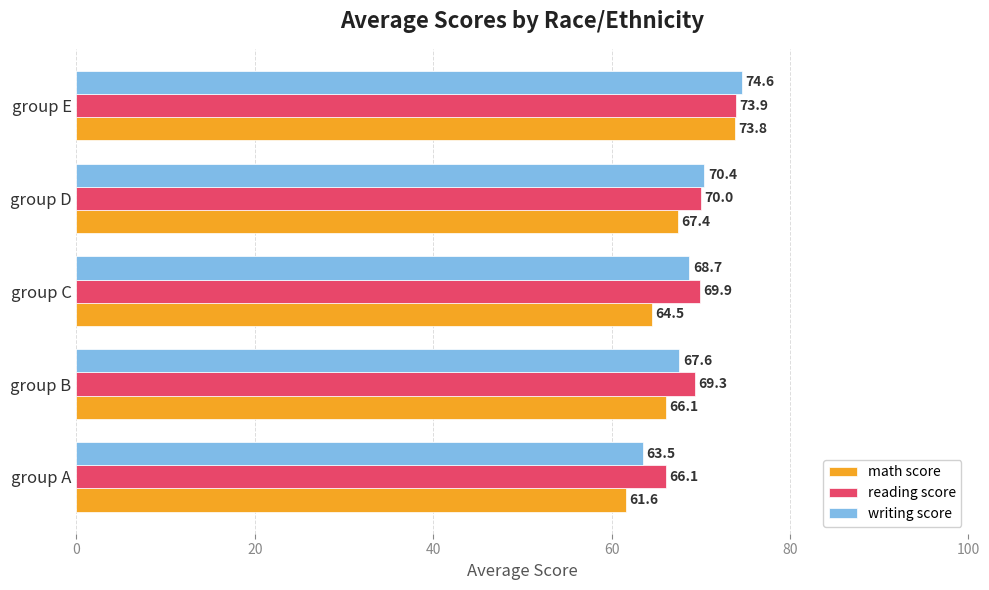

What is the minimum value for writing score?

63.5